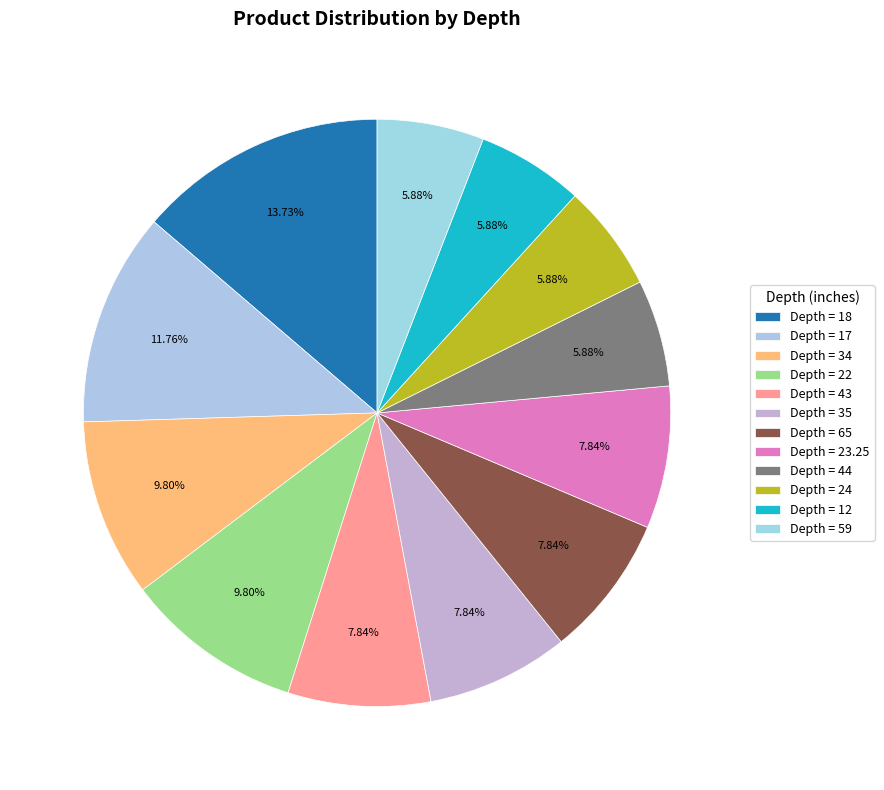

How many segments does this pie chart have?

12